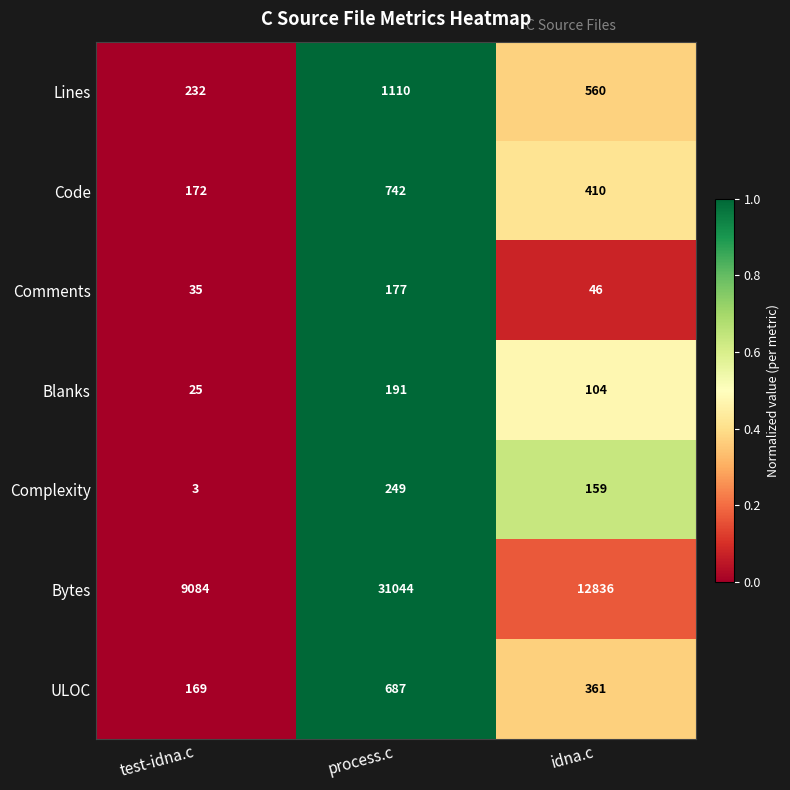

Is the value of ULOC at test-idna.c greater than the value of Comments at idna.c?

Yes